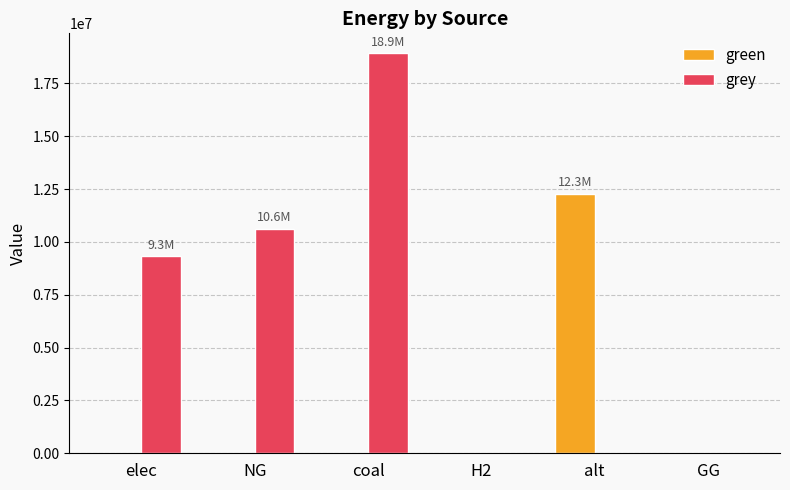

What is the maximum value for grey?

18921748.0